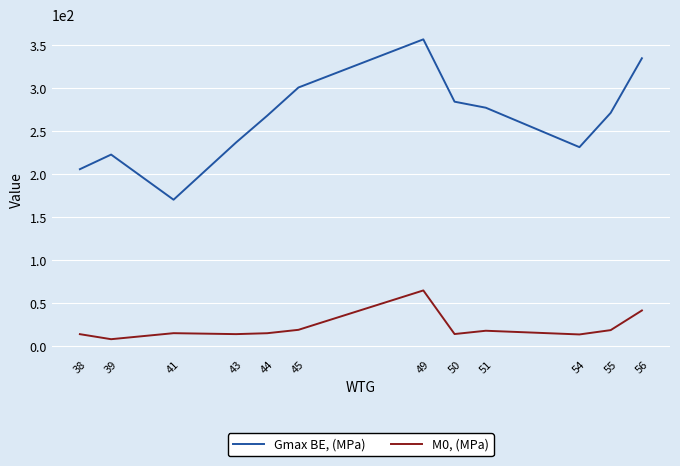

At which category does M0, (MPa) reach its first local valley?

39